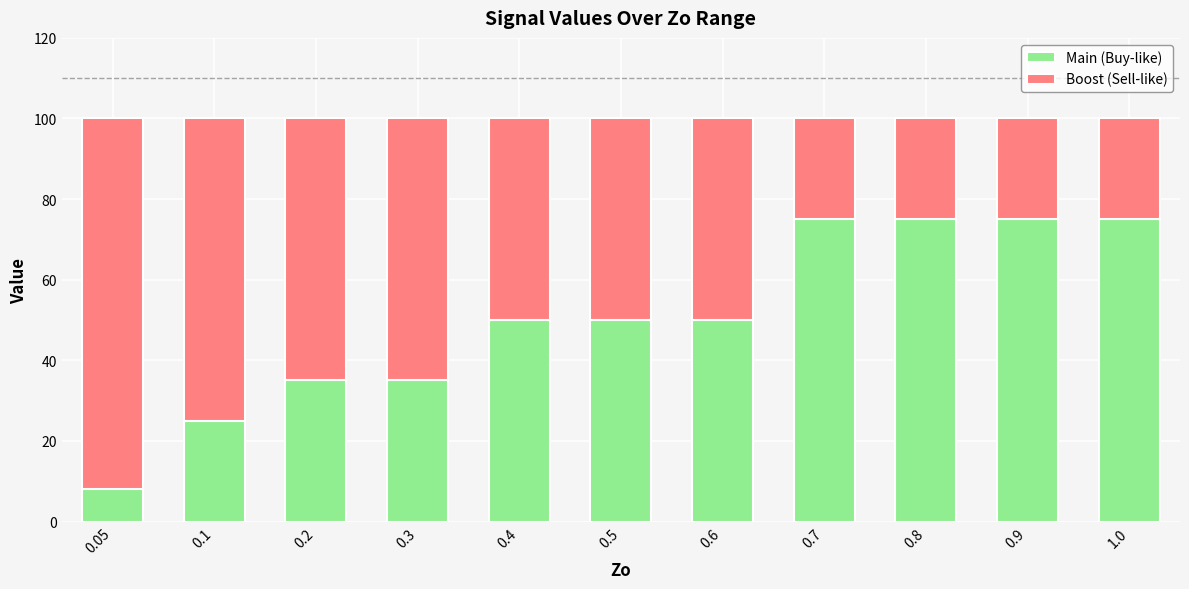

What is the sum of the Main (Buy-like) values at 0.4 and 0.3?

85